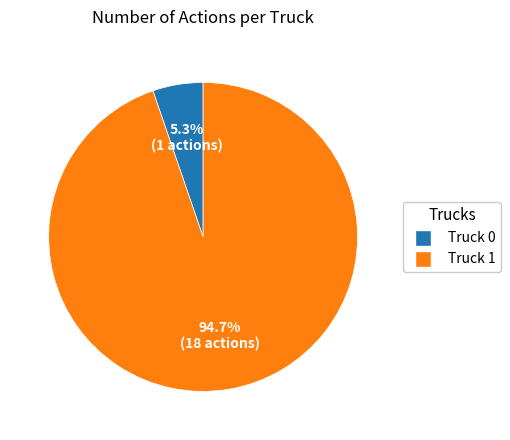

The Truck 1 slice represents 99% of the pie. True or false?

False